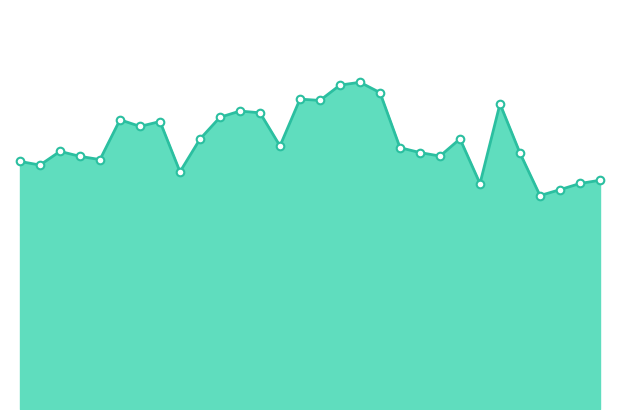

Does the chart have visible grid lines?

No